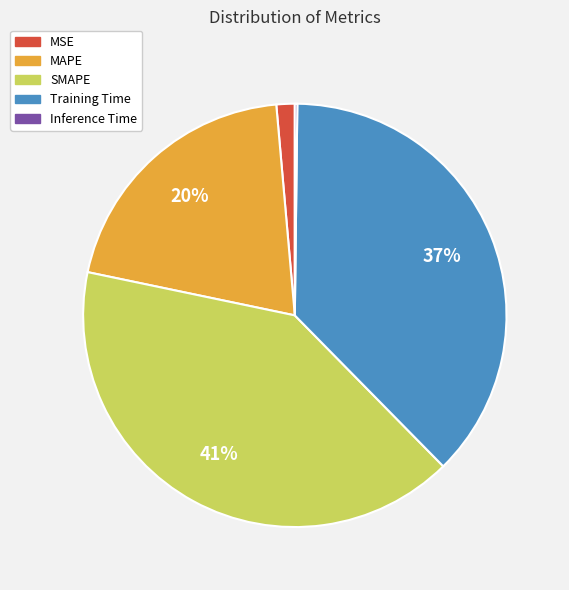

Does MAPE represent more than half of the total?

No